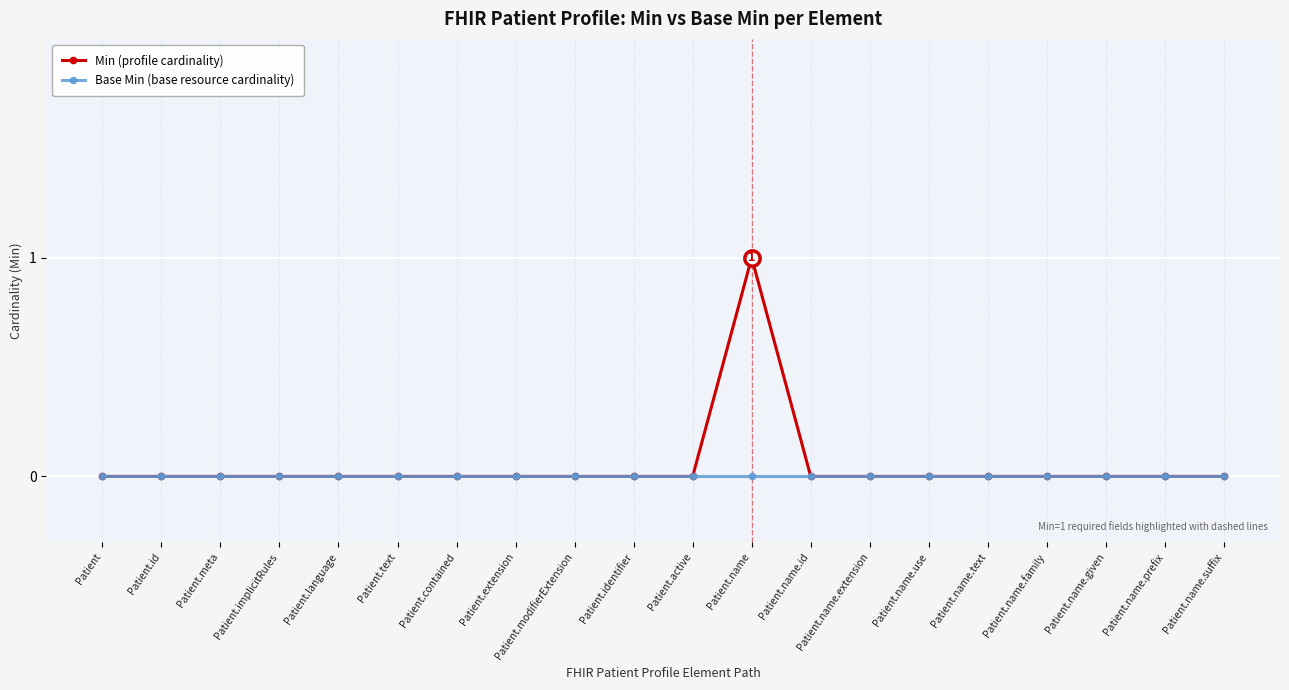

Which label corresponds to the largest value in the chart?

Patient.name